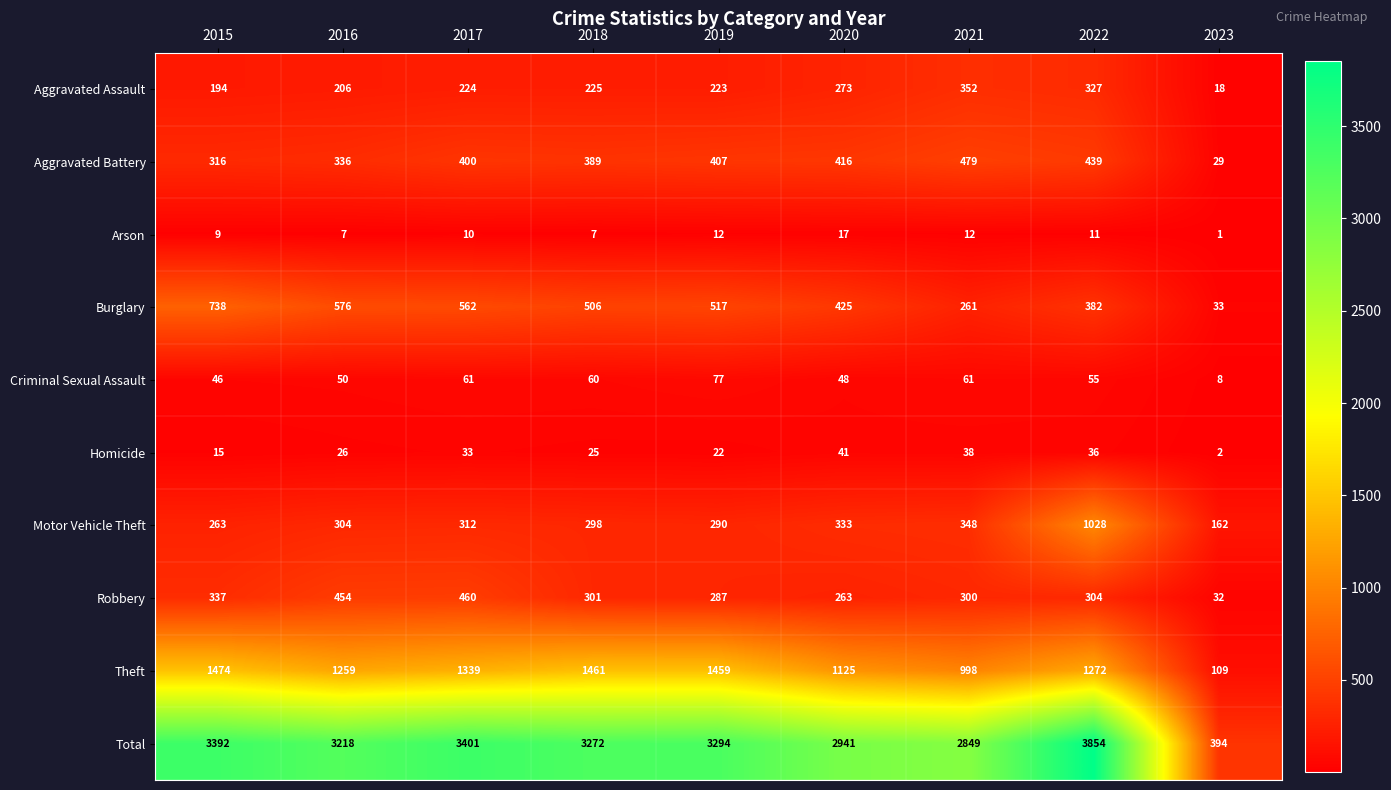

The Theft series shows 1461 at 2018. True or false?

True